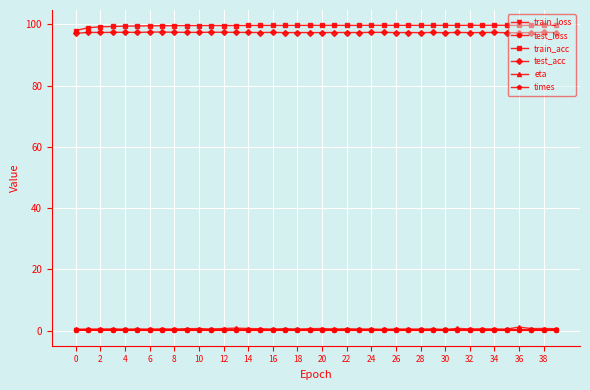

Which series has the largest total across all categories?

train_acc